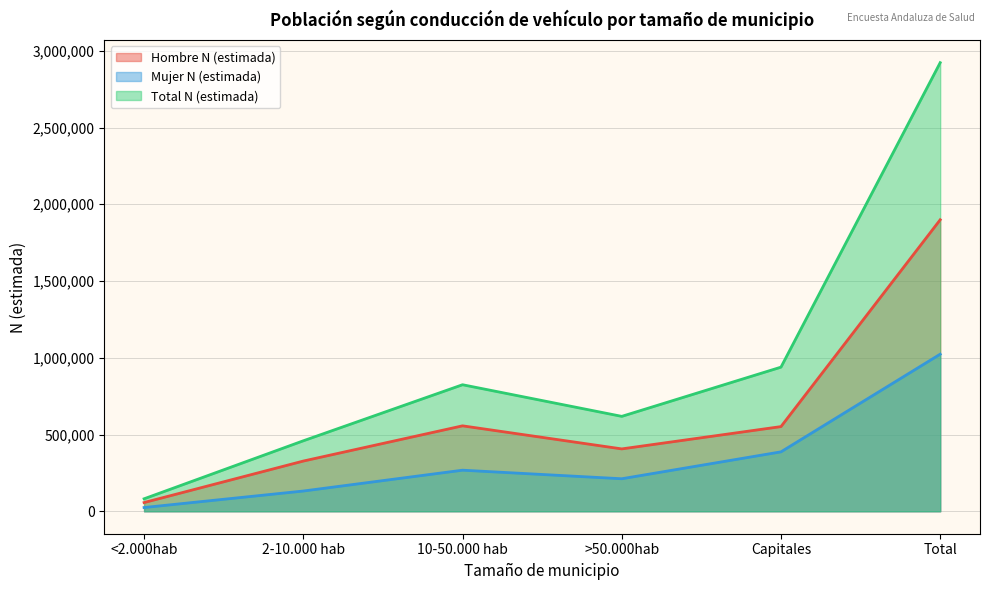

How many values in the Mujer N (estimada) series exceed 267726?

2